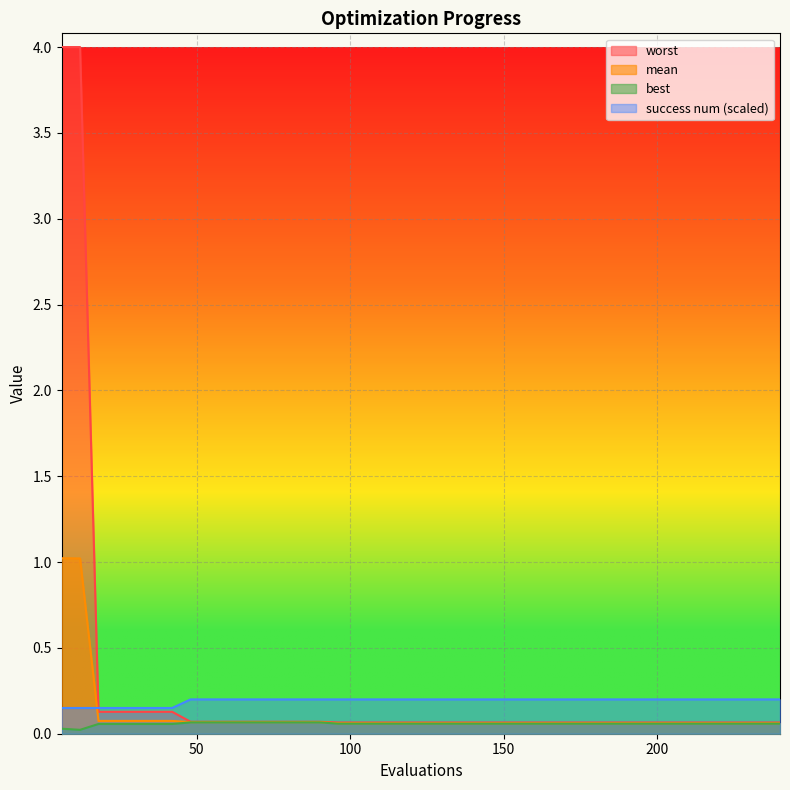

What is the minimum value for success num?

0.2